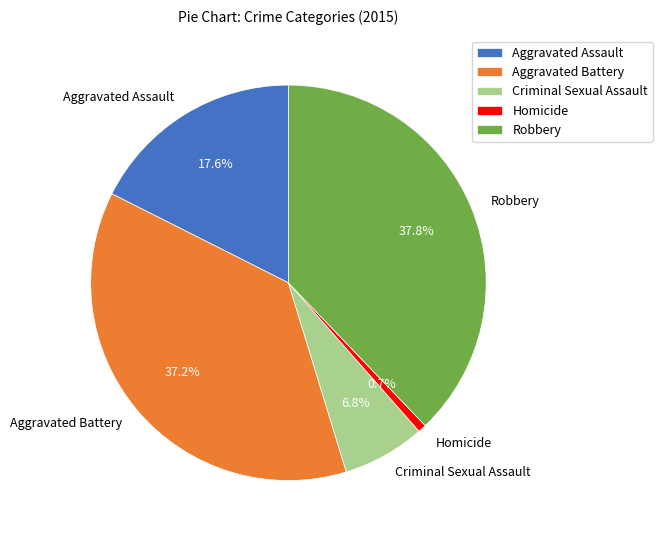

To the nearest percent, what is the average slice percentage?

20%